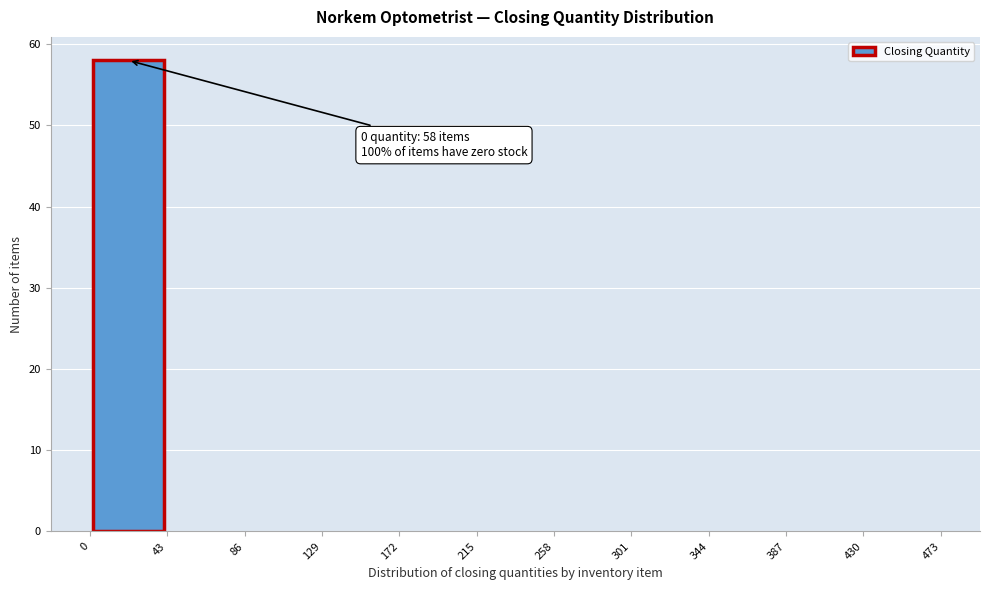

Over which range of the x-axis is the bar tallest?

0 to 43